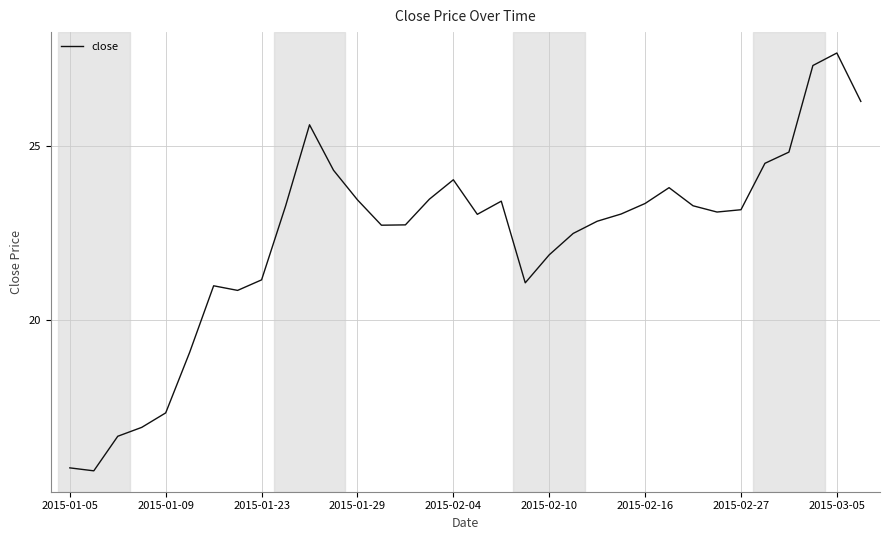

What is the maximum value shown in the chart?

27.7